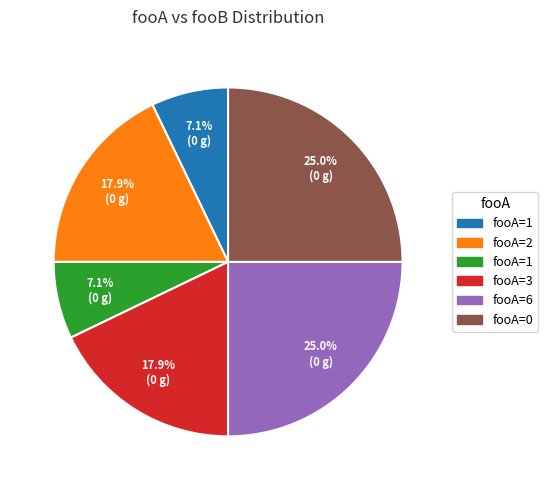

How many segments does this pie chart have?

6